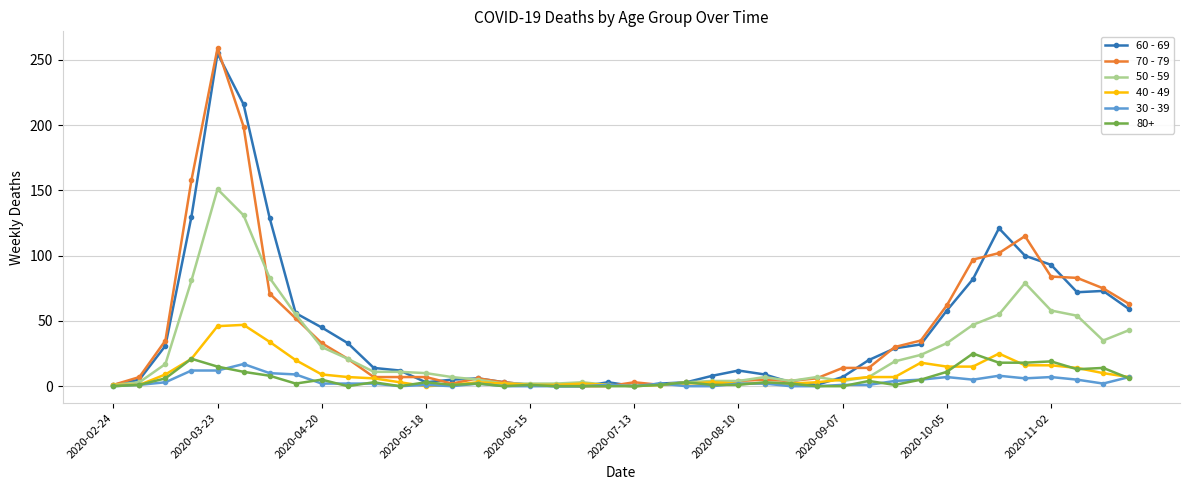

How many categories are shown in the chart?

40